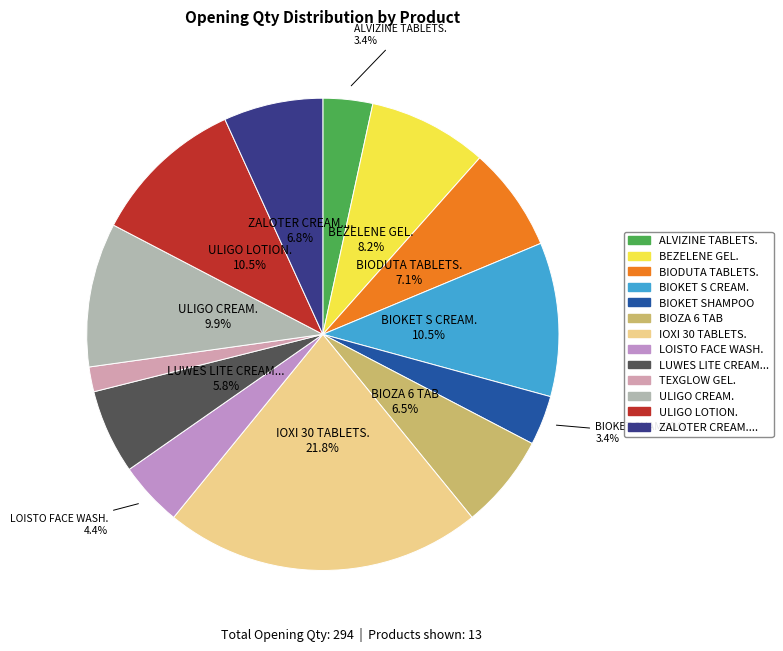

What percentage is the ULIGO LOTION. slice, to the nearest percent?

11%